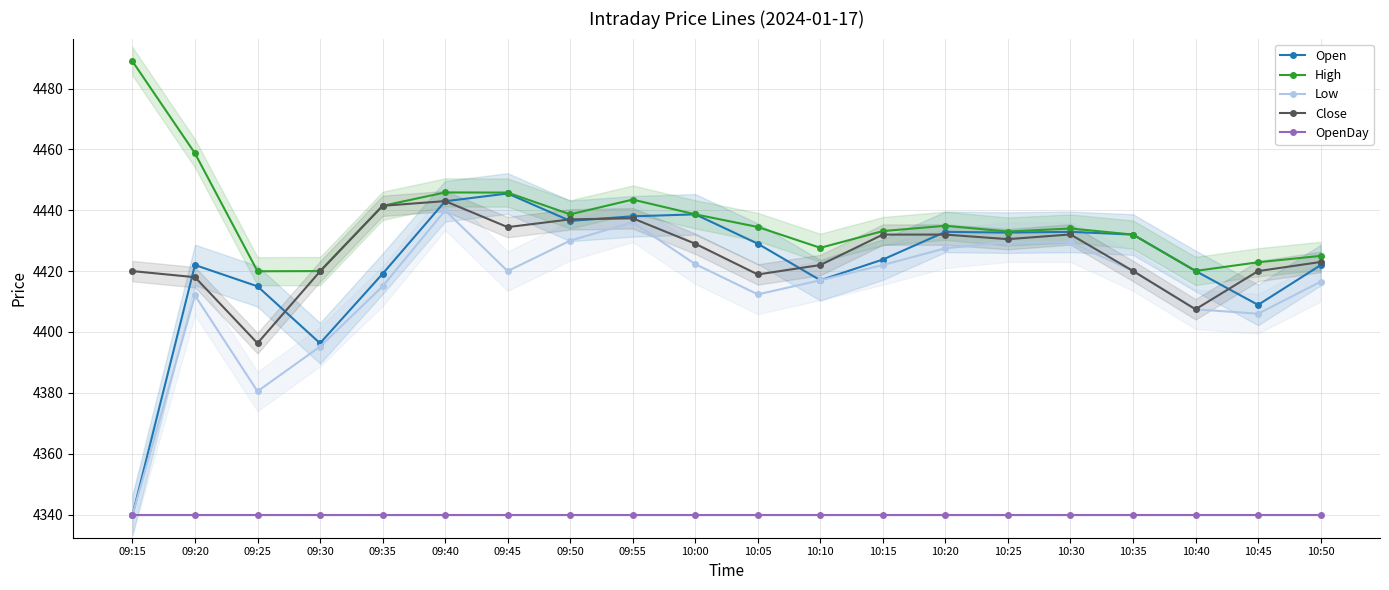

Which has a higher value, 10:50 or 09:25?

10:50